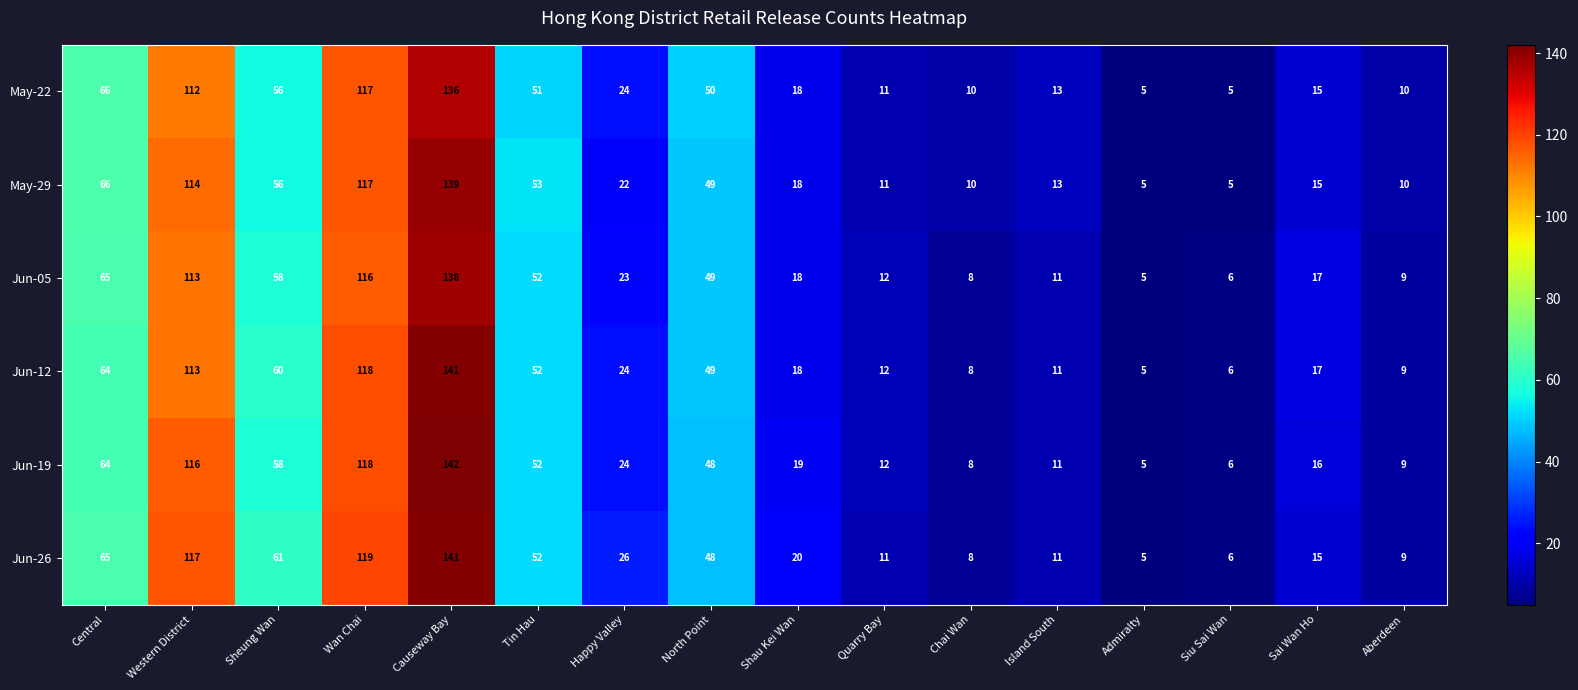

At which label is Jun-26 closest to 73?

Central